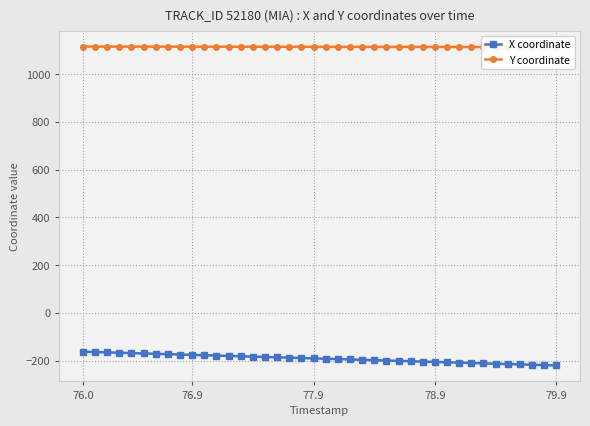

Count the number of categories in the chart.

40